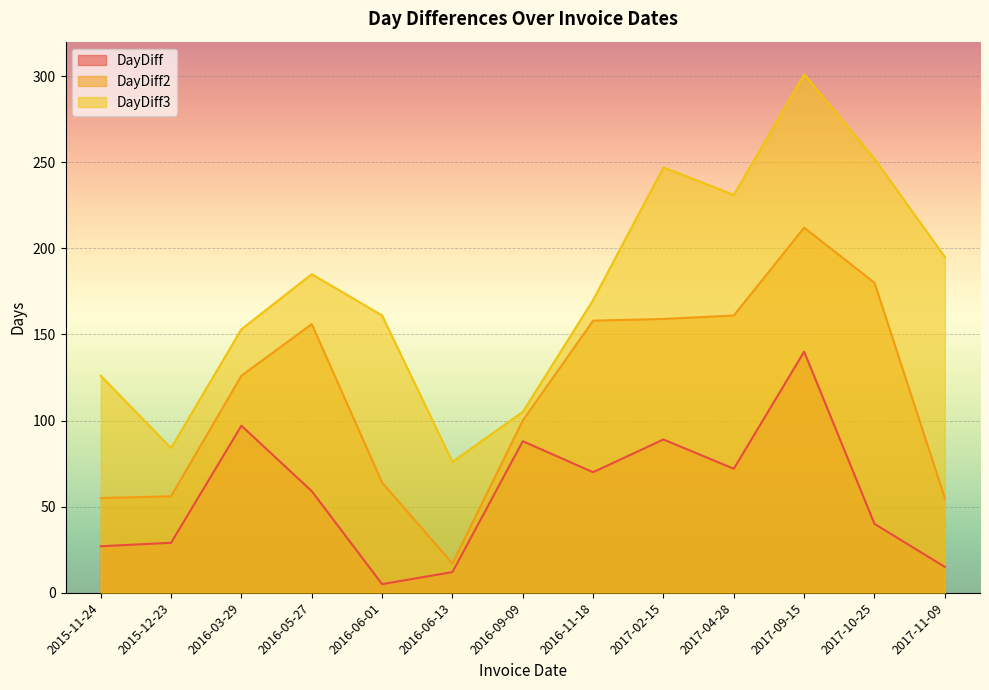

True or false: DayDiff and DayDiff2 intersect in this chart.

False